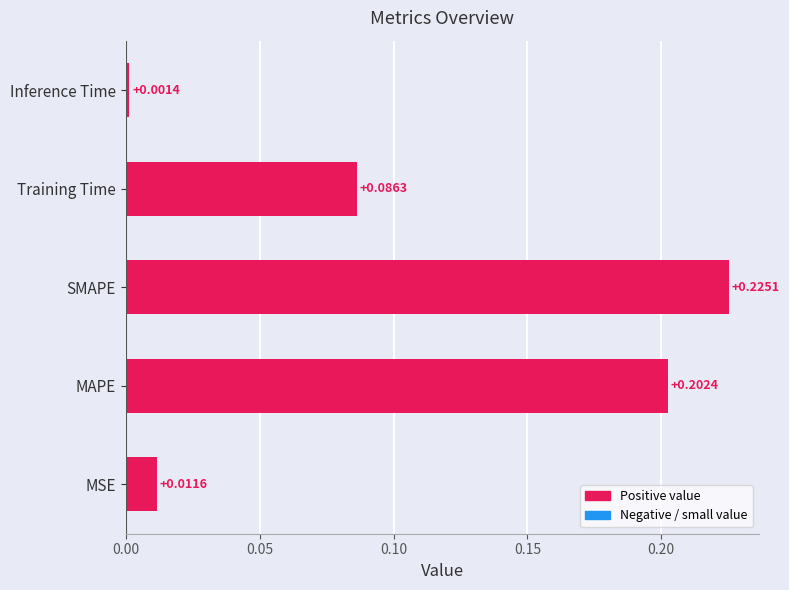

Which label corresponds to the smallest value in the chart?

Inference Time